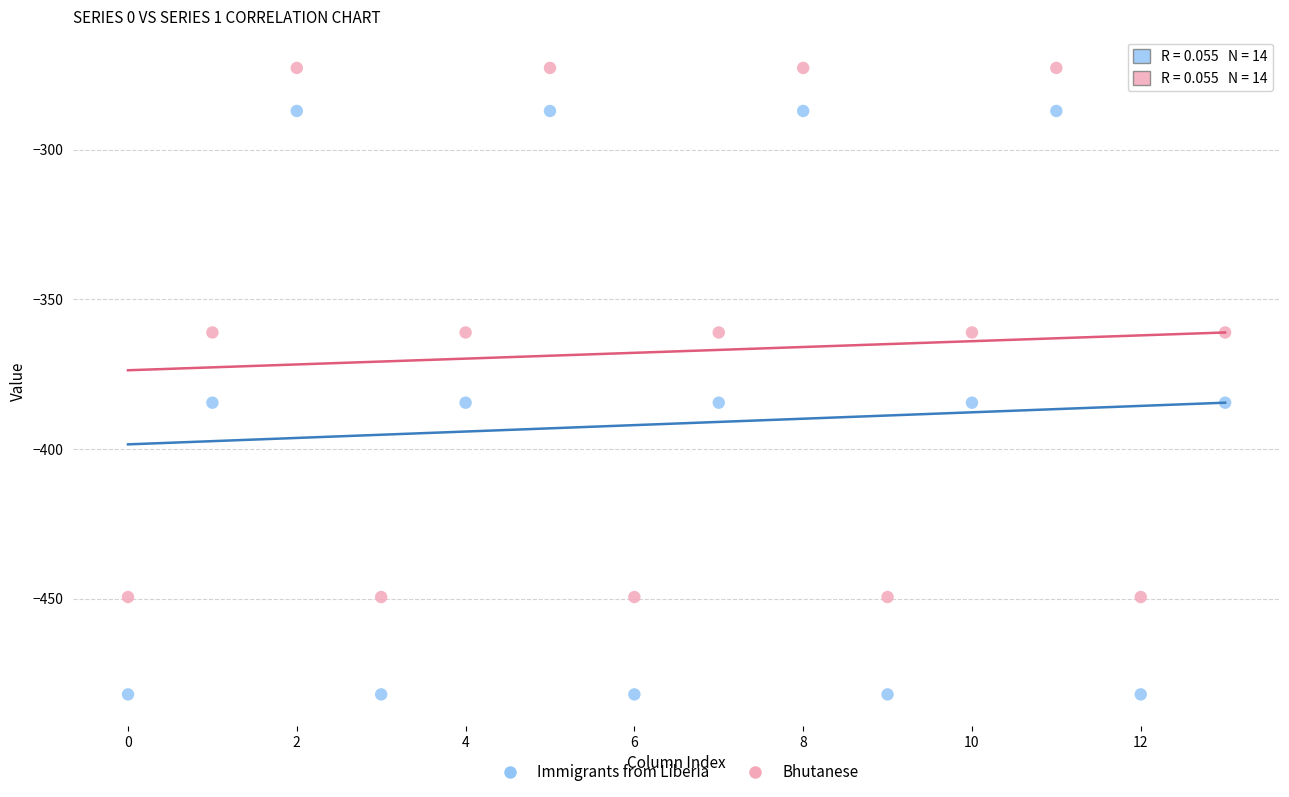

What are all the series names shown in the legend?

Immigrants from Liberia, Bhutanese